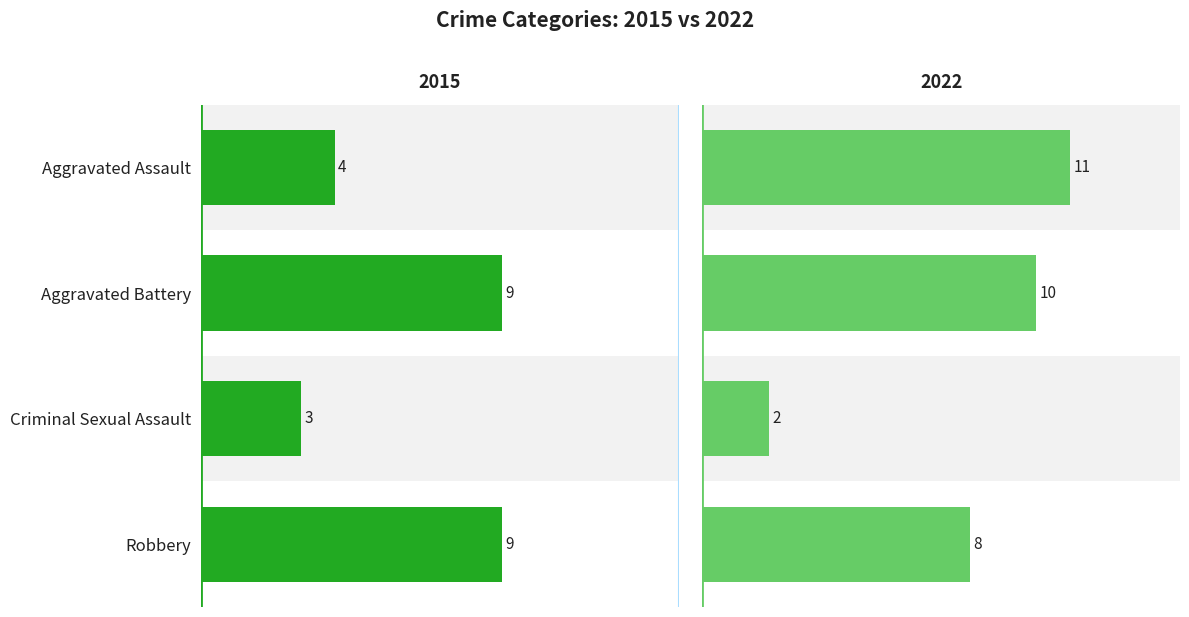

What position from the right is Robbery?

1